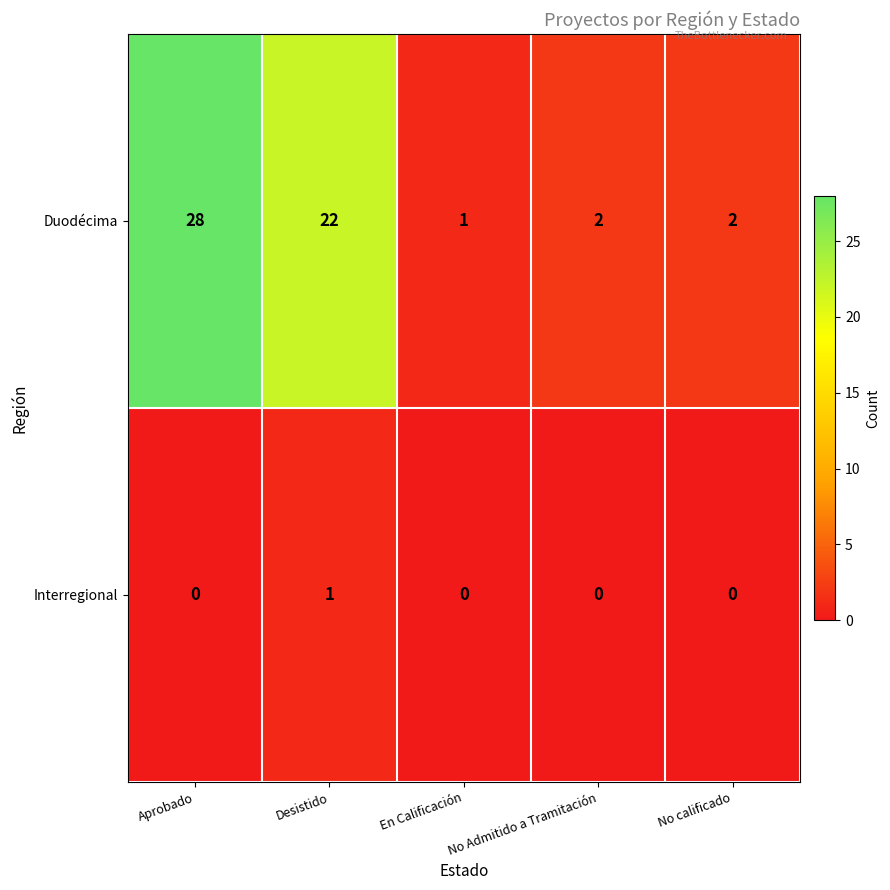

Rank the series by their maximum value, from lowest to highest.

Interregional, Duodécima